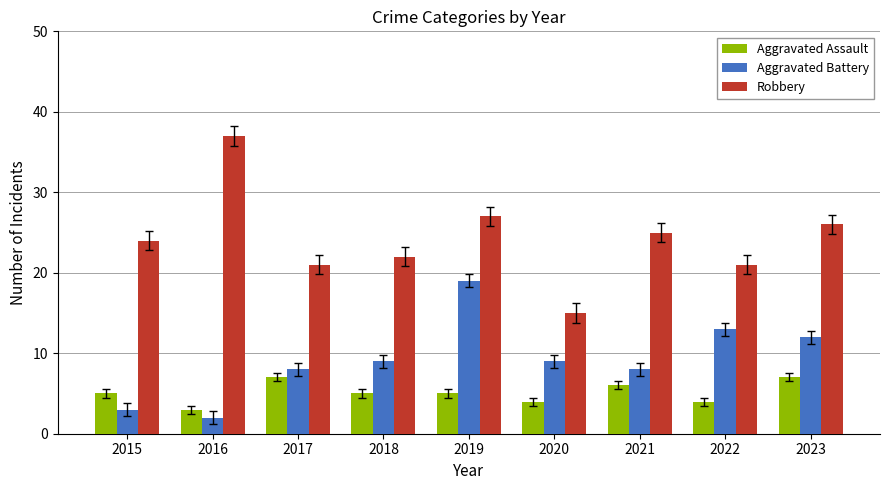

The Aggravated Assault series shows 12 at 2023. True or false?

False